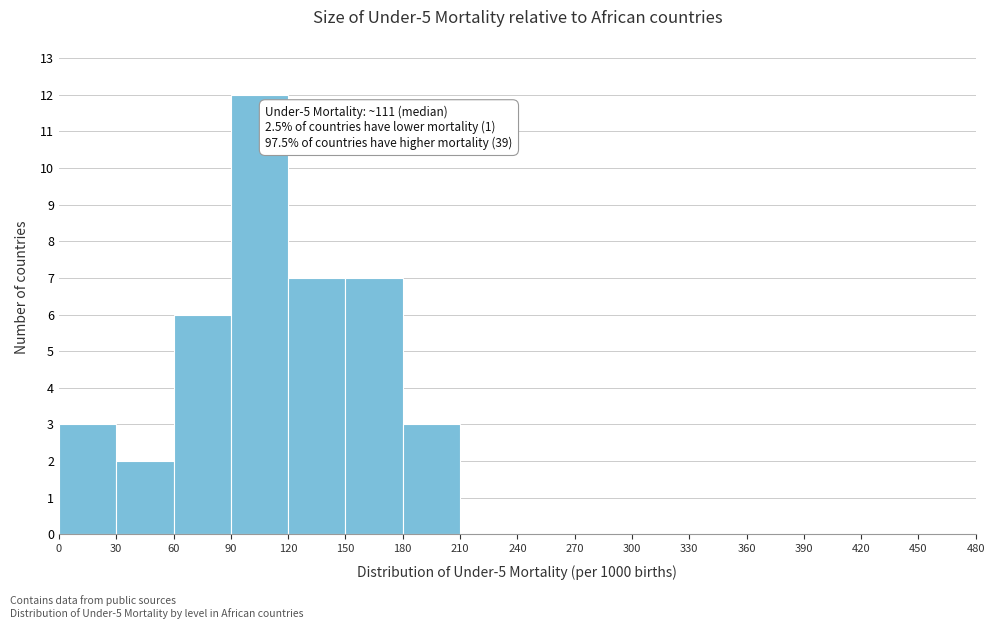

Over which range of the x-axis is the bar tallest?

90 to 120